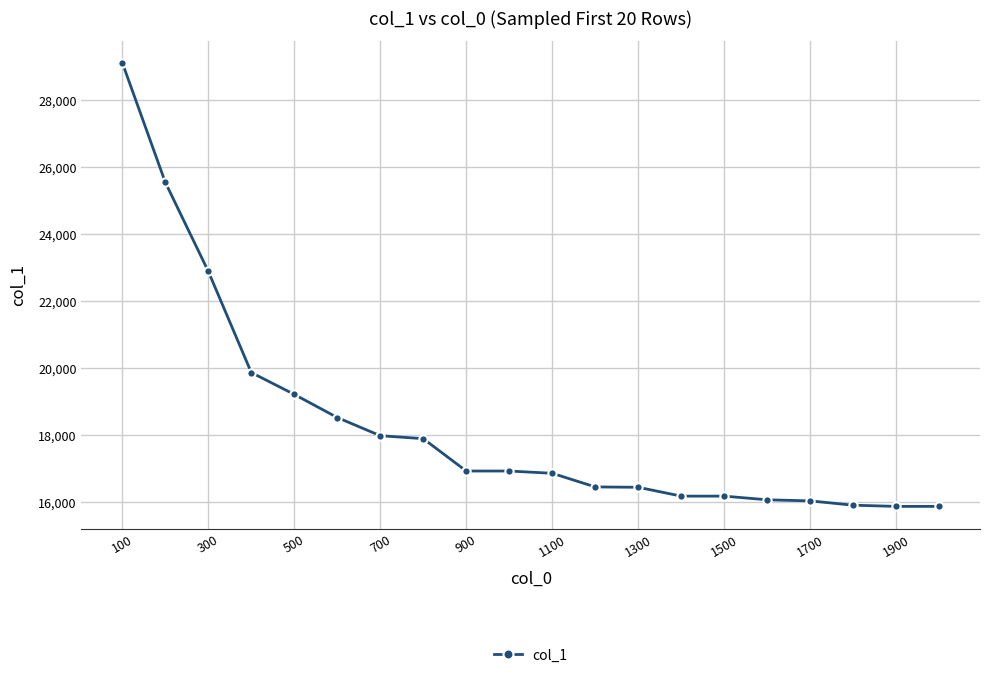

What is the difference between the maximum and second lowest values?

13253